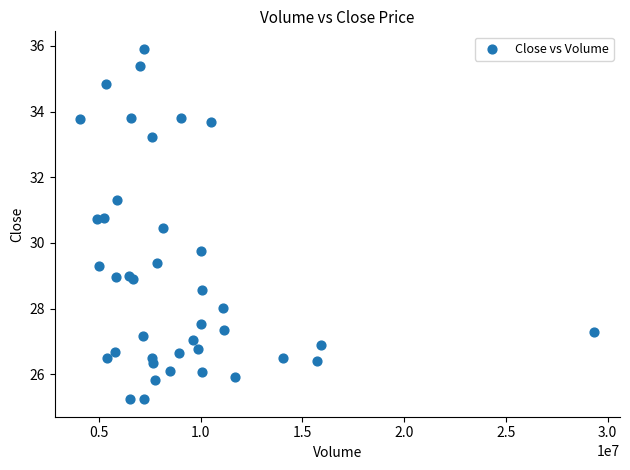

What Y value in the scatter plot is closest to 30?

29.8